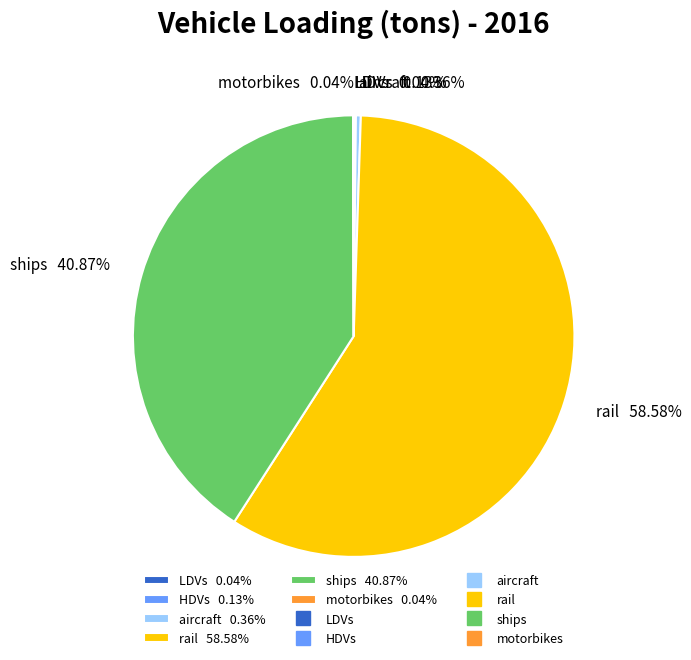

To the nearest percent, what percentage of the pie is rail?

59%